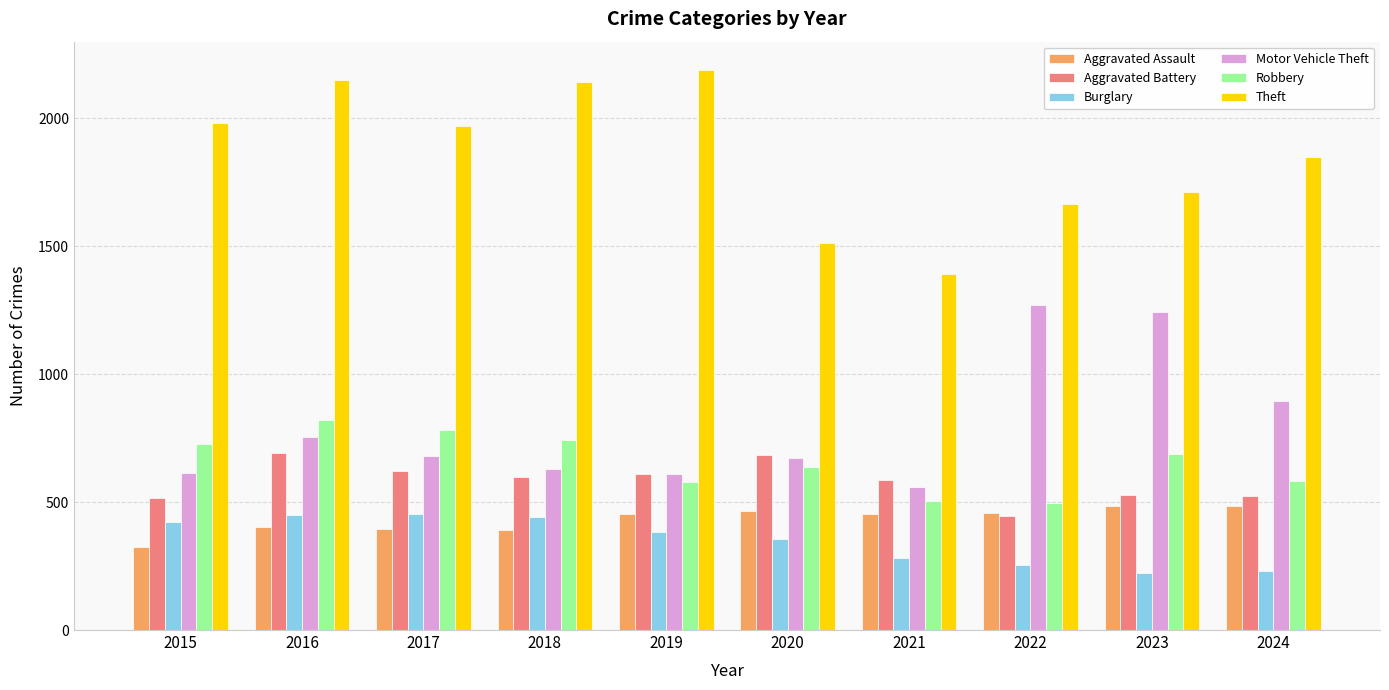

What is the value of the Motor Vehicle Theft bar at the 9th from the left?

1244